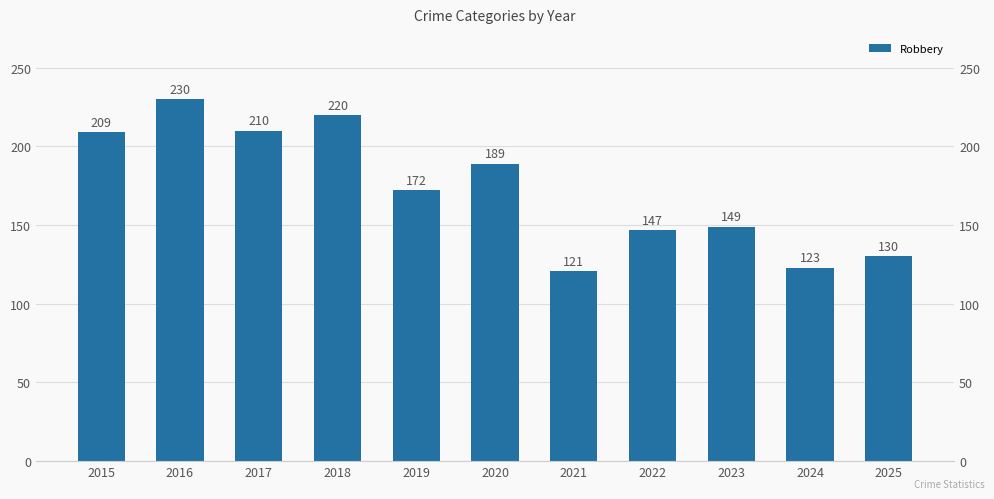

How many values exceed 172?

5